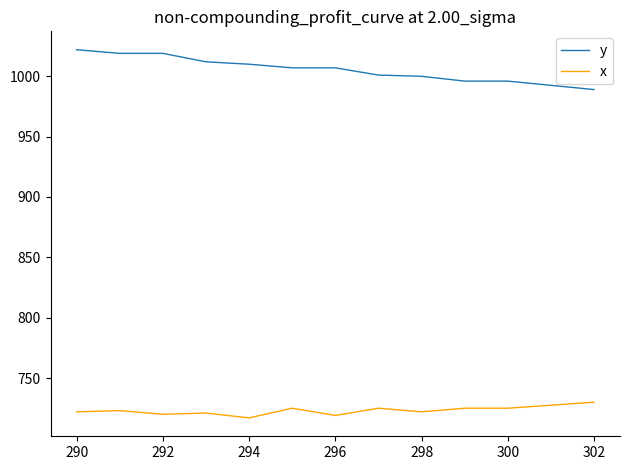

True or false: x and y intersect in this chart.

False